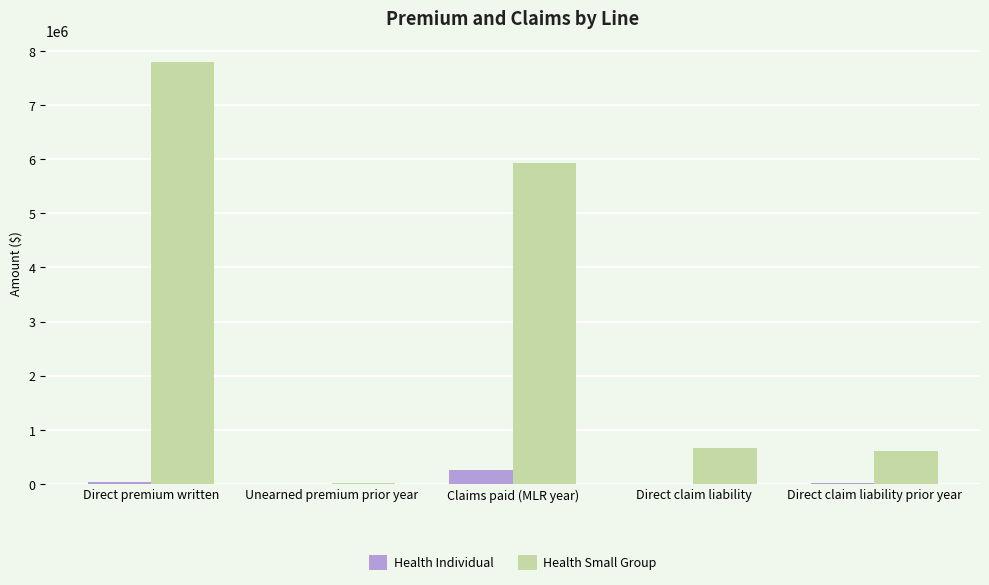

What is the greatest value displayed?

7798036